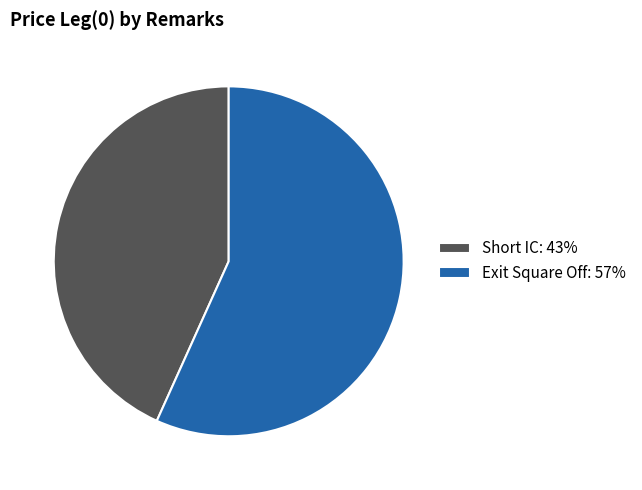

Between Exit Square Off: 57% and Short IC: 43%, which is larger?

Exit Square Off: 57%